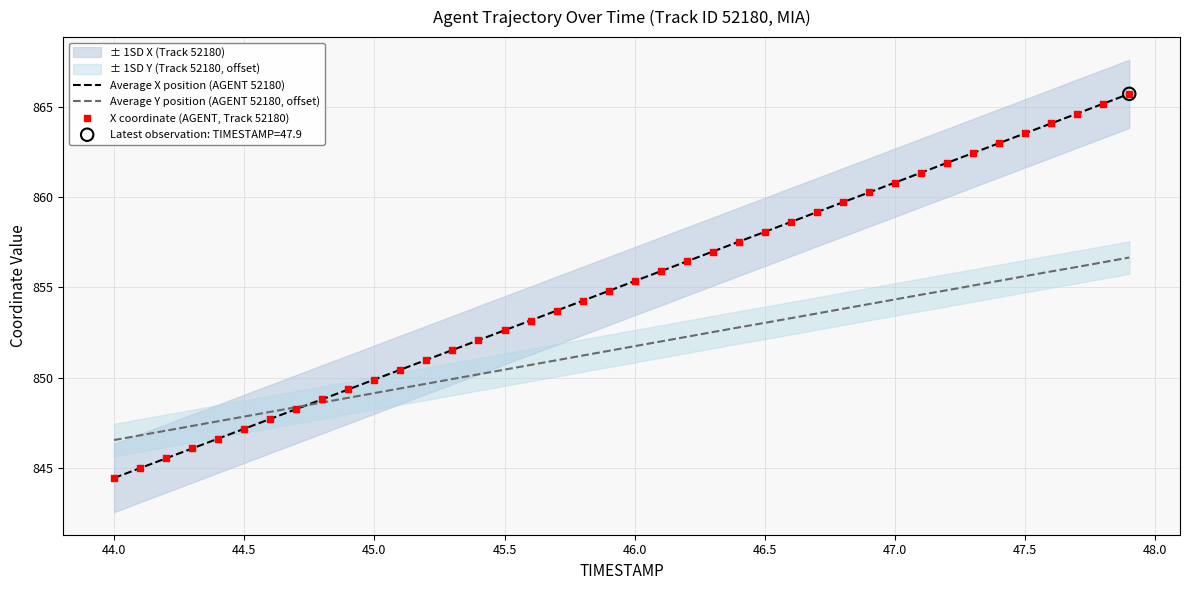

Which series reaches the minimum Y coordinate?

Average X position (AGENT 52180)